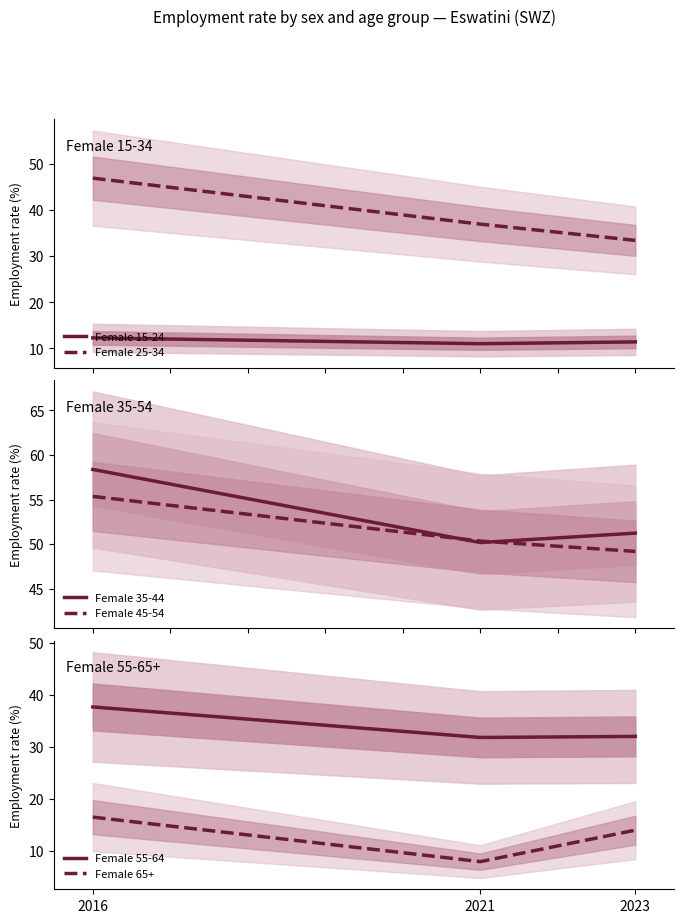

At how many categories does at least one series exceed 22?

3